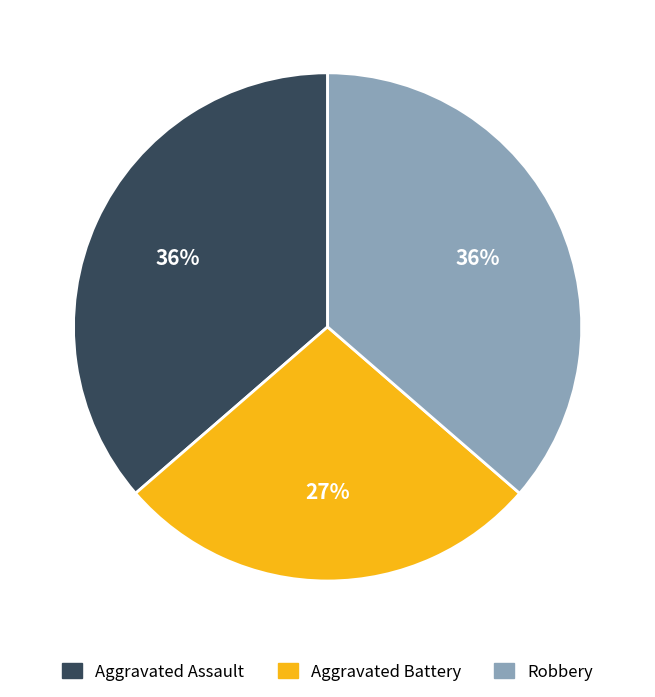

How many segments does this pie chart have?

3